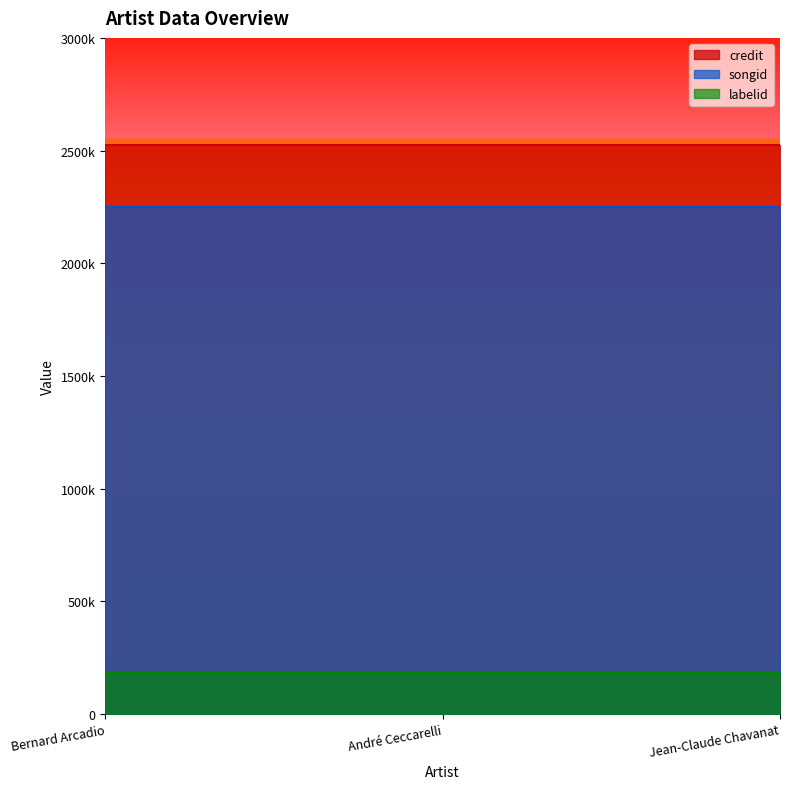

What is the difference between the highest and lowest values at André Ceccarelli?

2342518